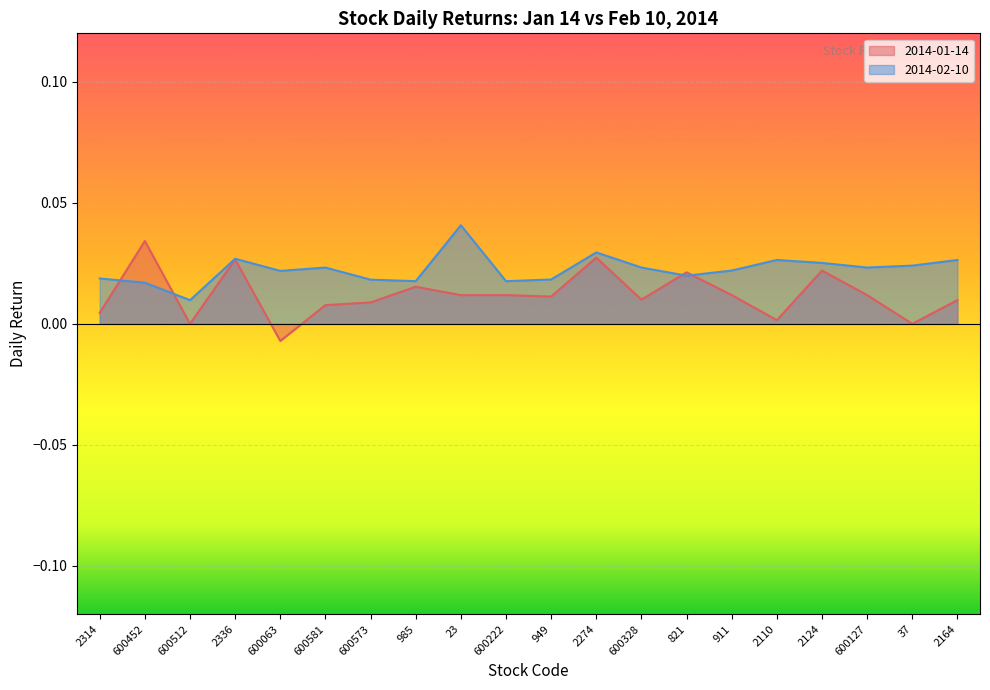

Which label corresponds to the largest value in the chart?

23